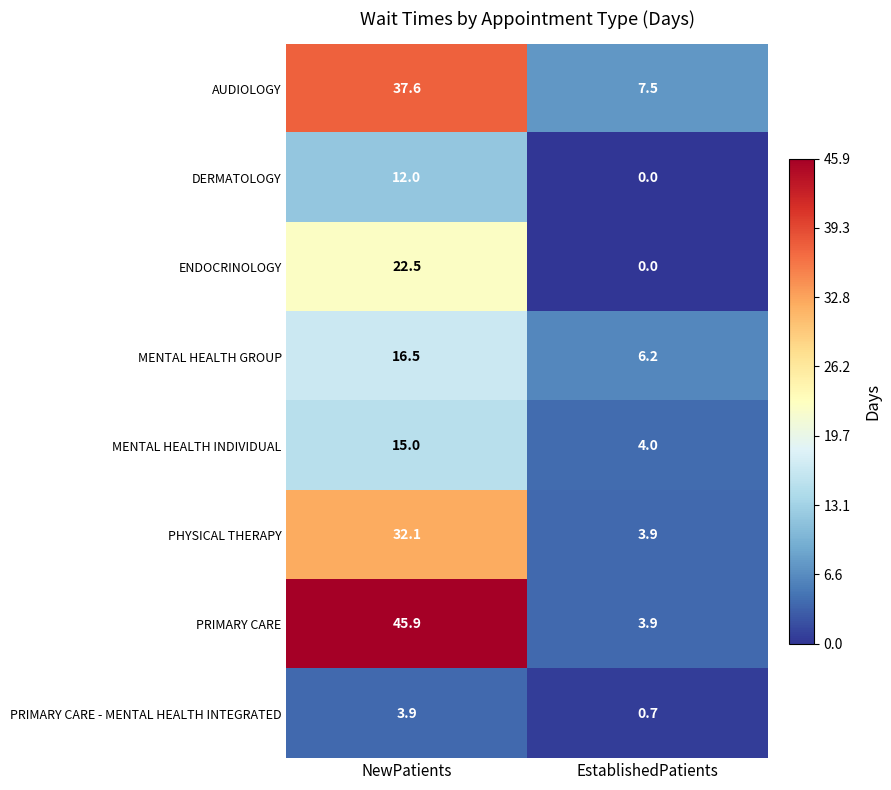

Which series has the largest total across all categories?

PRIMARY CARE